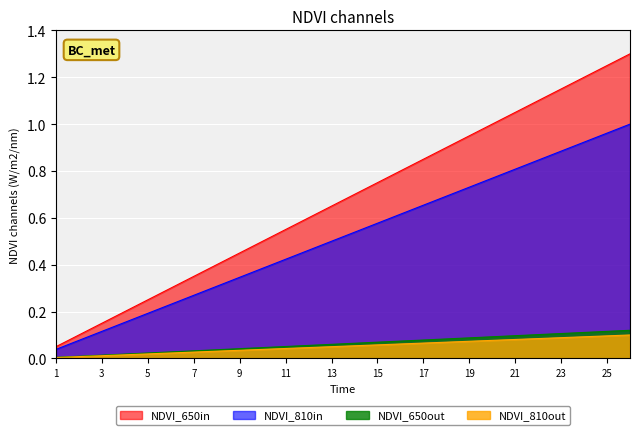

Rank the categories by s2cDNASampleNumber value from highest to lowest.

26, 25, 24, 23, 22, 21, 20, 19, 18, 17, 16, 15, 14, 13, 12, 11, 10, 9, 8, 7, 6, 5, 4, 3, 2, 1